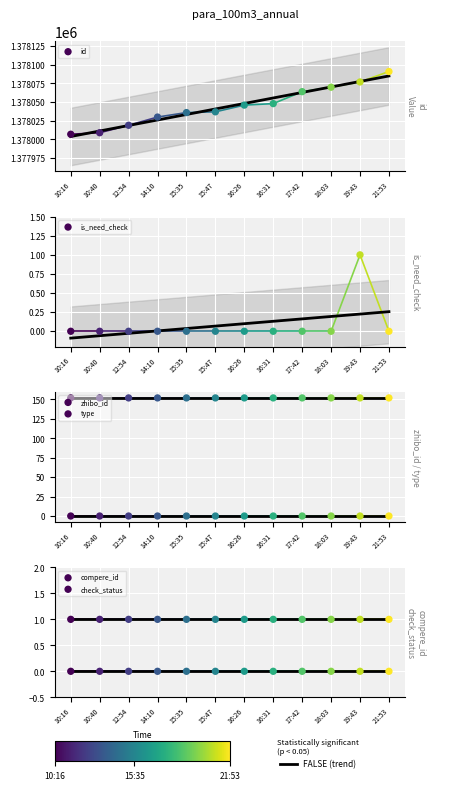

Which series reaches the maximum Y coordinate?

id